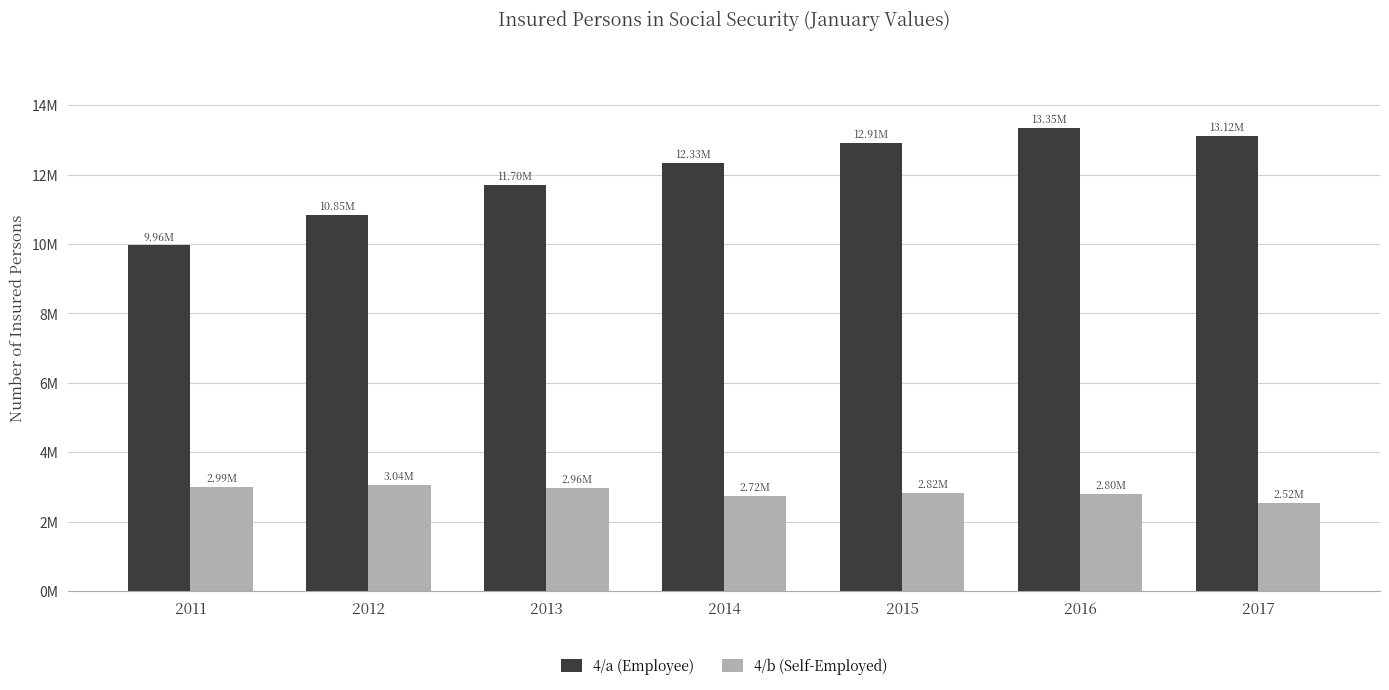

What is the value of the 4/b (Self-Employed) bar at the 5th from the left?

2821819